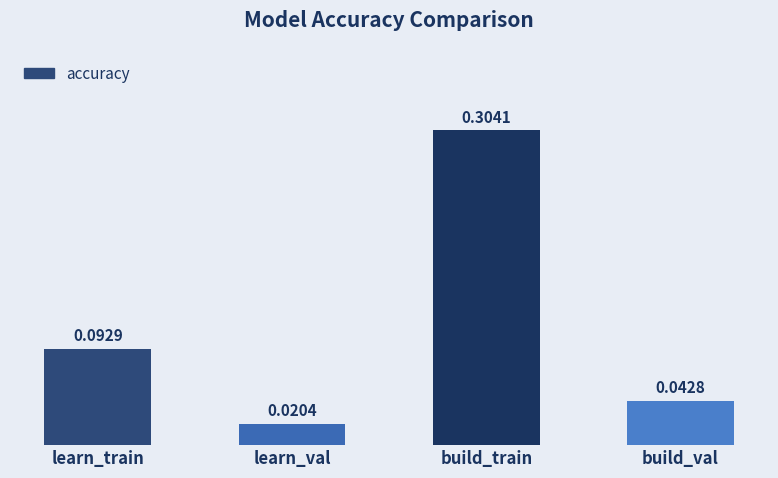

Rank the categories by value from lowest to highest.

learn_val, build_val, learn_train, build_train